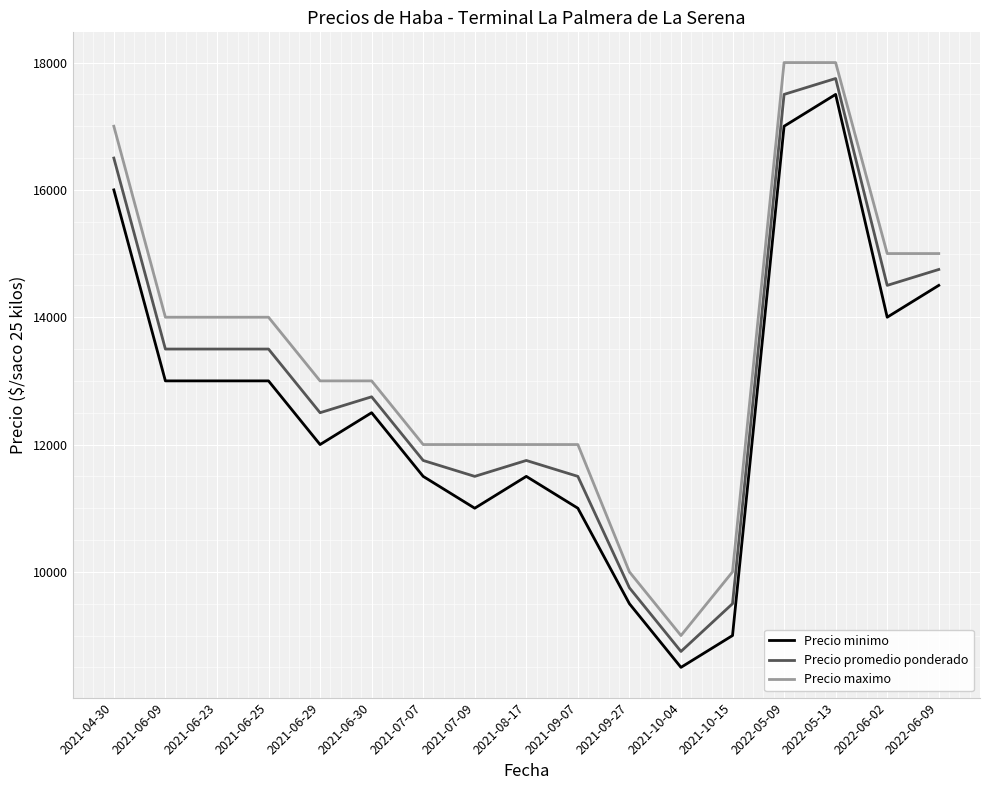

At which category is the sum across all series the highest?

2022-05-13